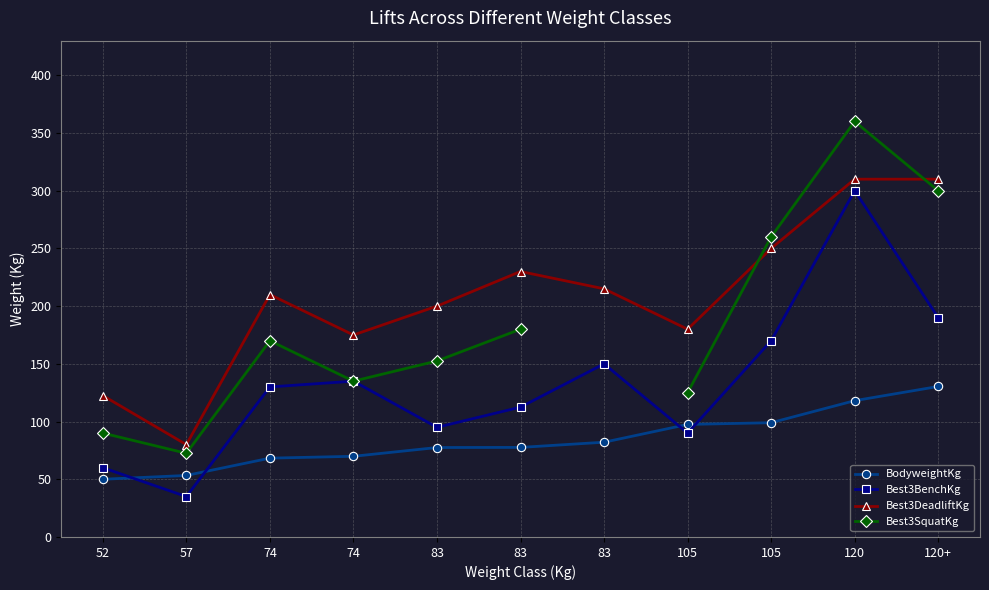

True or false: Best3BenchKg has more than 2 points higher than both neighbors.

True